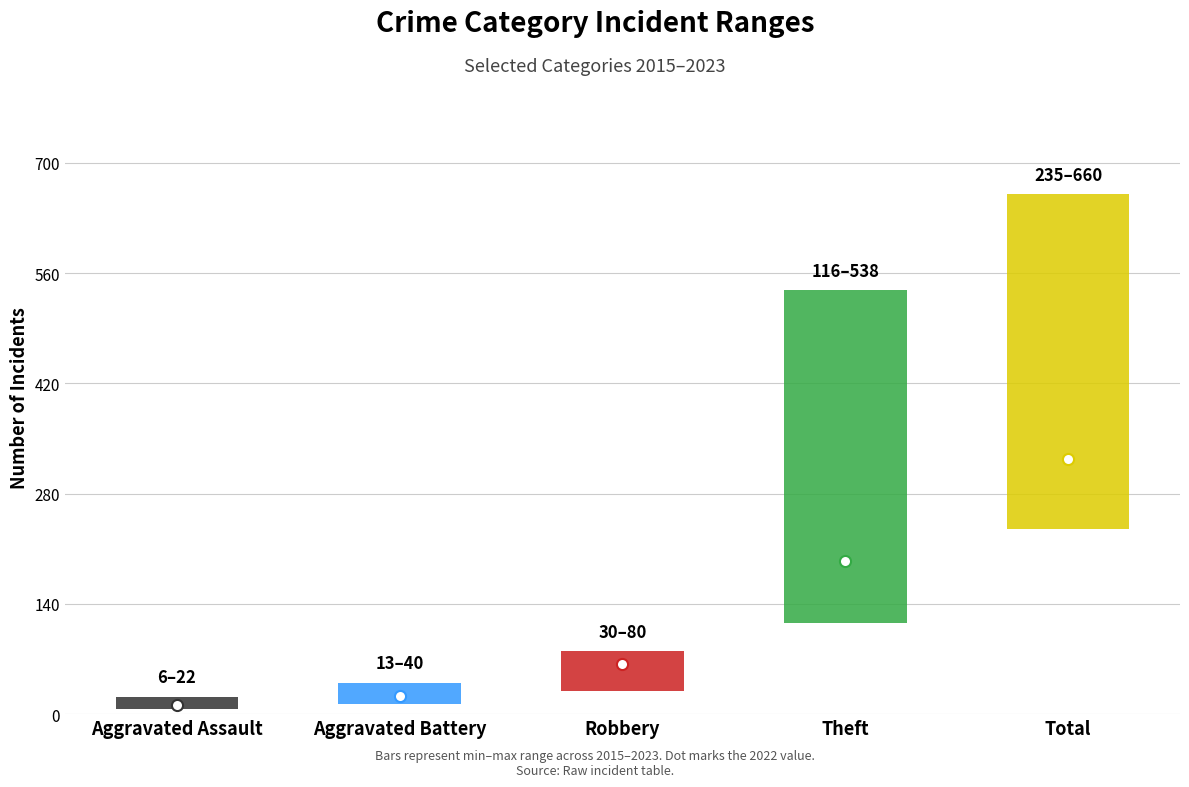

Is it true that 2019 equals 2 at Aggravated Assault?

False